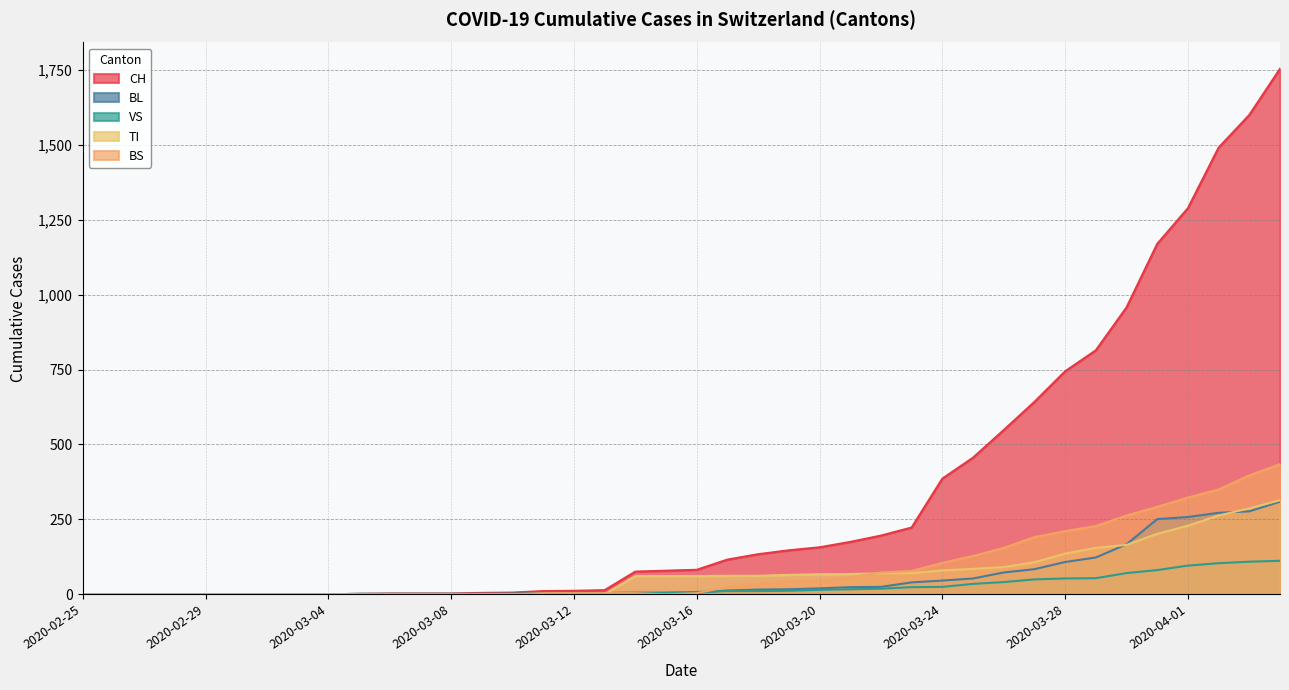

Reading left to right, what are all the values shown in this chart?

CH: 0	0	0	0	0	0	0	0	0	2	3	3	3	5	6	11	12	14	76	79	82	116	134	147	157	175	196	223	386	456	548	642	744	814	957	1169	1288	1490	1599	1753
BL: 0	0	0	0	0	0	0	0	0	0	0	0	0	1	2	2	2	2	2	5	5	13	16	17	20	24	25	40	46	53	73	84	108	123	167	251	258	272	277	309
VS: 0	0	0	0	0	0	0	0	0	2	2	2	2	2	2	3	3	5	6	6	8	11	11	12	15	17	19	24	25	35	41	50	53	54	71	81	96	104	109	112
TI: 0	0	0	0	0	0	0	0	0	0	0	0	0	0	0	0	0	0	61	61	61	62	62	65	67	68	70	71	80	85	91	107	136	155	165	202	229	263	287	314
BS: 0	0	0	0	0	0	0	0	0	0	0	0	0	0	0	4	4	4	4	0	4	25	36	44	46	57	73	78	105	128	155	191	211	228	263	292	323	350	397	434